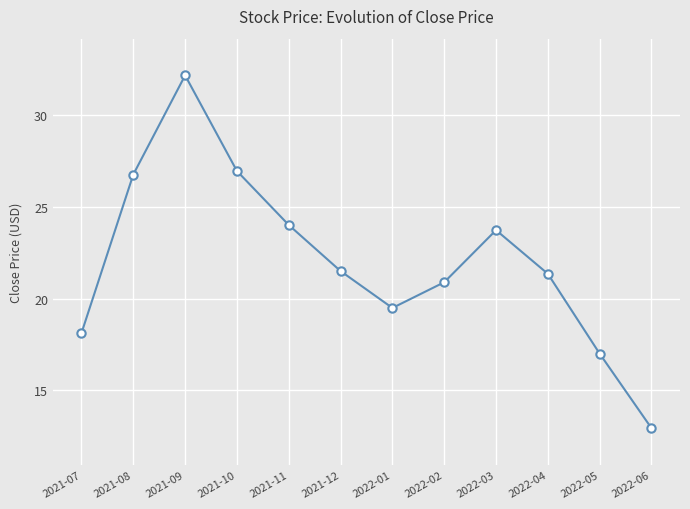

What is the difference between the second highest and minimum values?

14.0